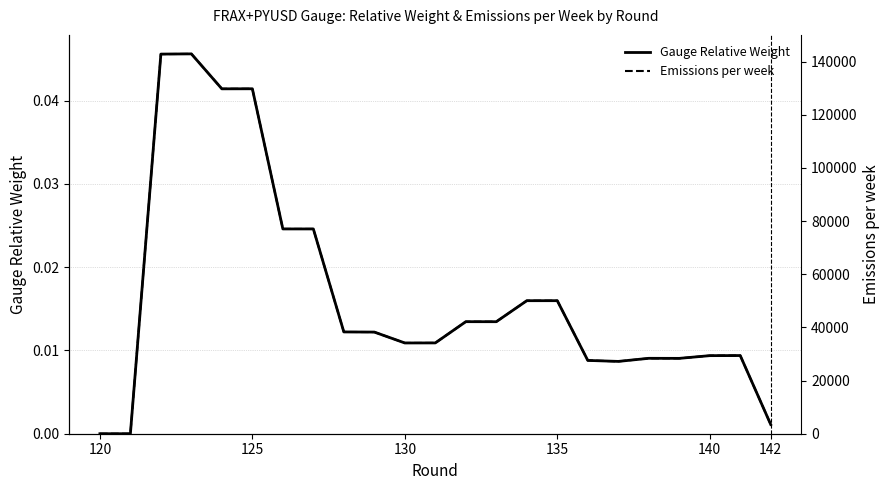

What is the difference between the second highest and minimum values in the Emissions per week series?

142845.9